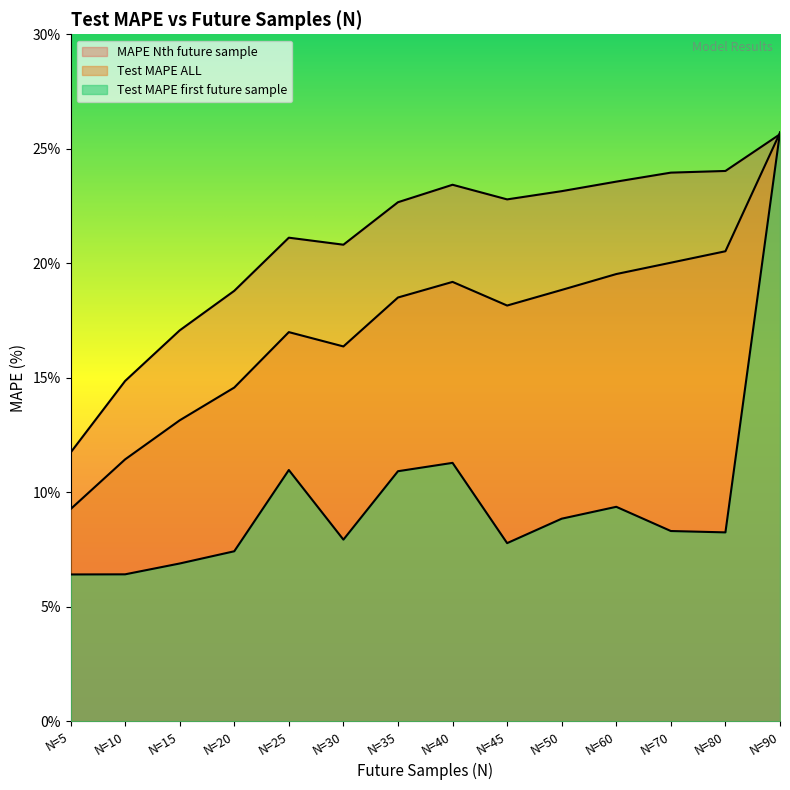

Which series changed the most between N=35 and N=50?

Test MAPE first future sample